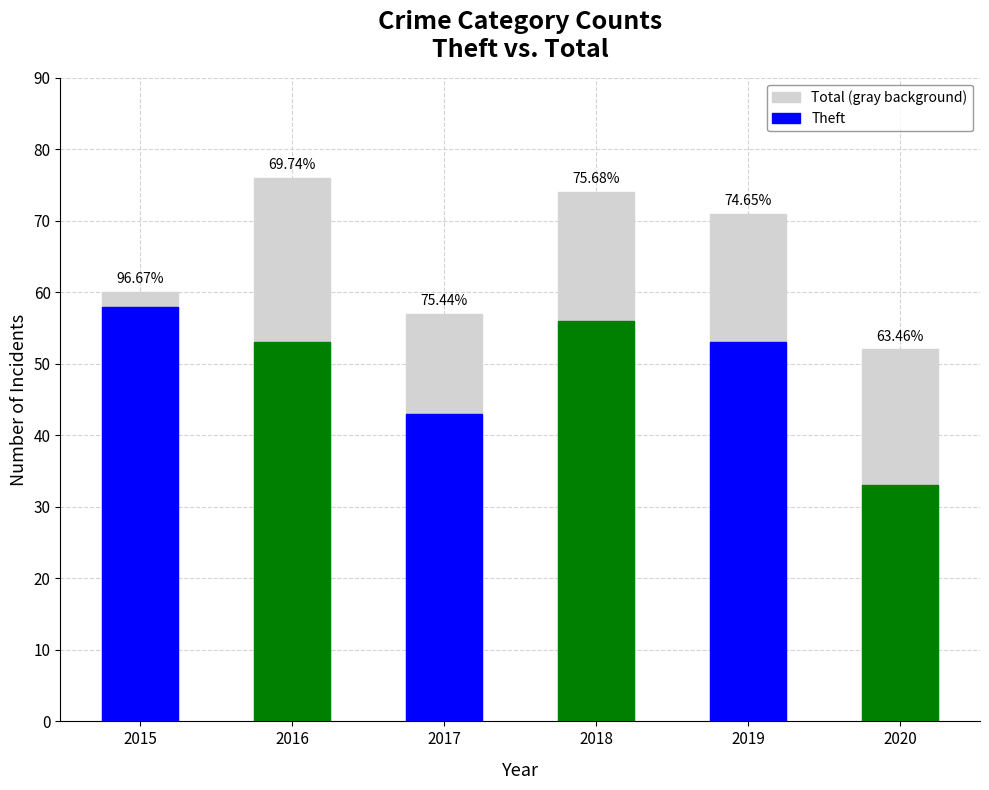

Is it true that the value at 2019 is 71?

True